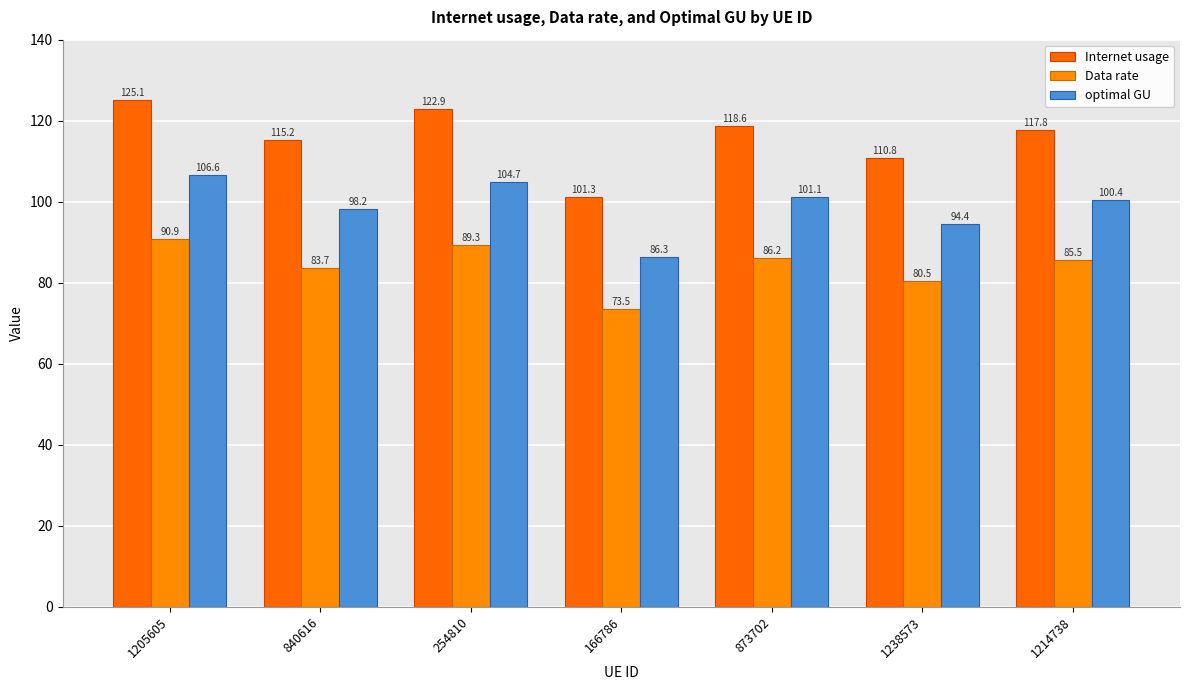

Reading left to right, list all the values displayed in this chart.

Internet usage: 125.1	115.2	122.9	101.3	118.6	110.8	117.8
Data rate: 90.9	83.7	89.3	73.5	86.2	80.5	85.5
optimal GU: 106.6	98.2	104.7	86.3	101.1	94.4	100.4